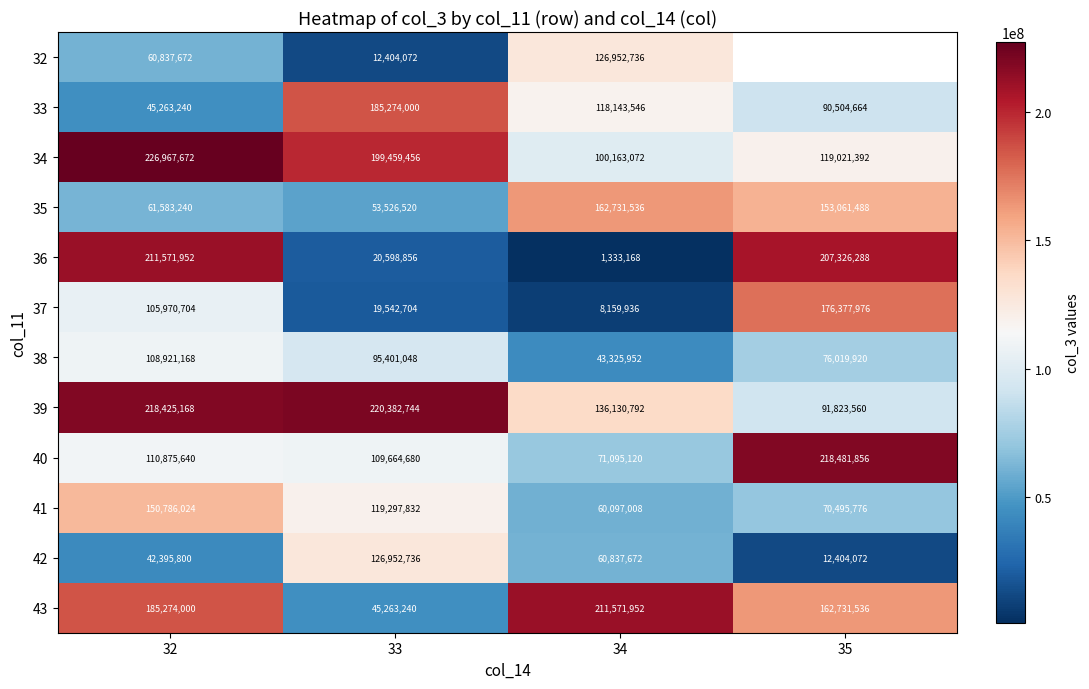

At which label is 36 closest to 106452560?

33